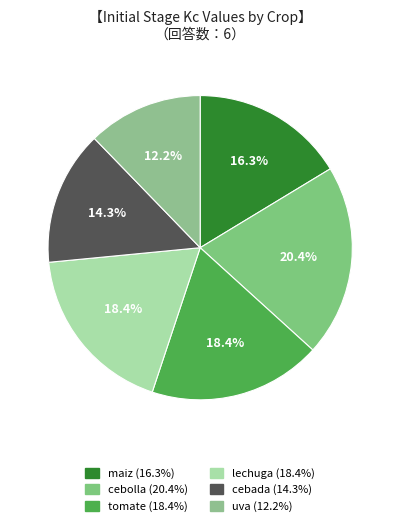

Combined, do cebada and tomate account for over 50%?

No